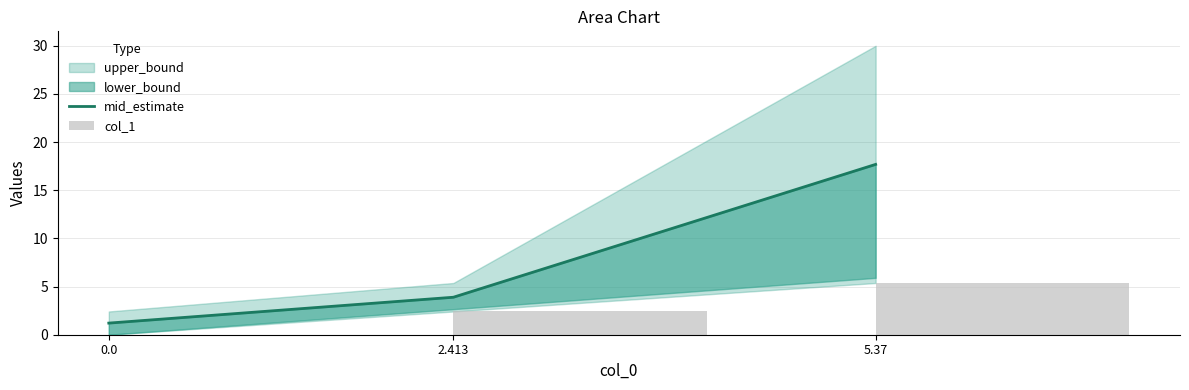

Is the value of col_1 at 2.413 greater than the value of mid_estimate at 5.37?

No